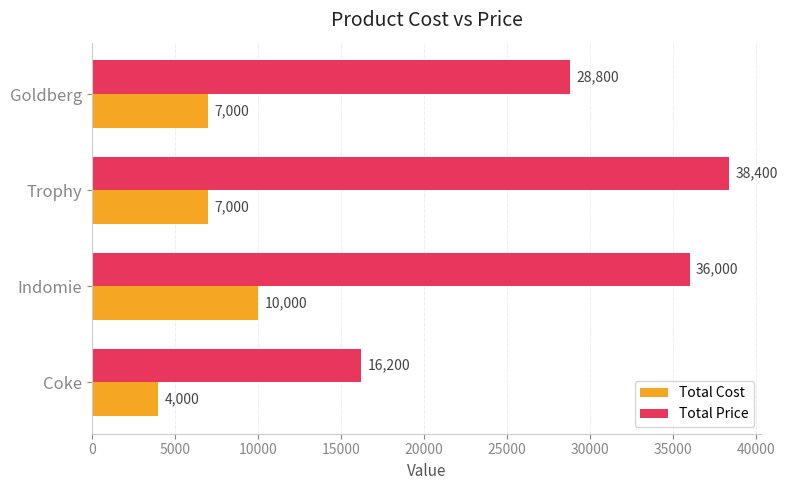

What is the maximum value for Total Price?

38400